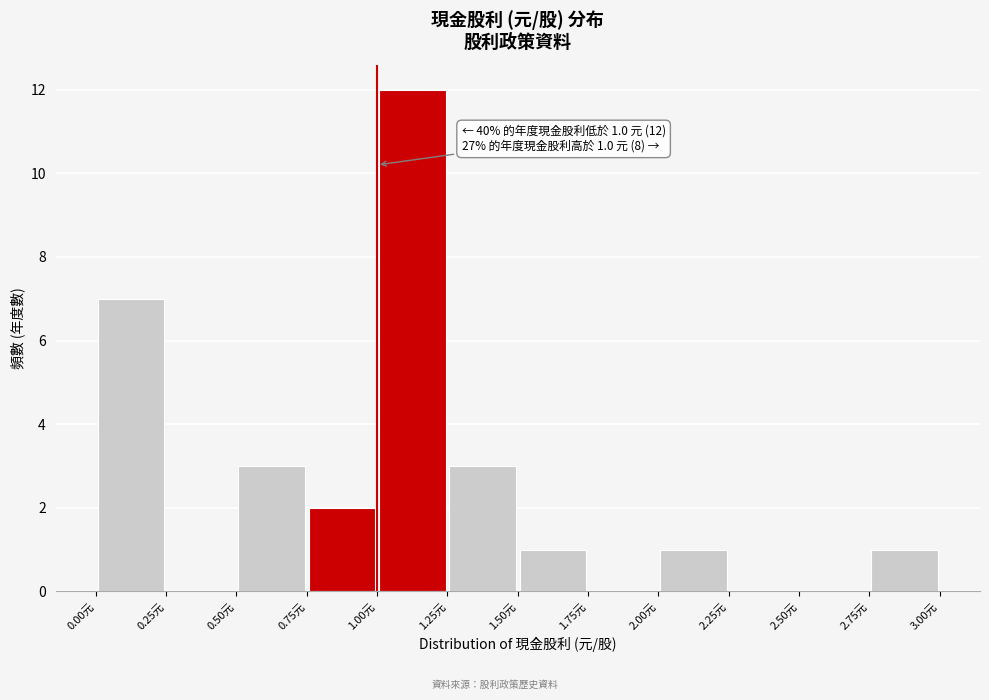

Over which range of the x-axis is the bar tallest?

1.00 to 1.25